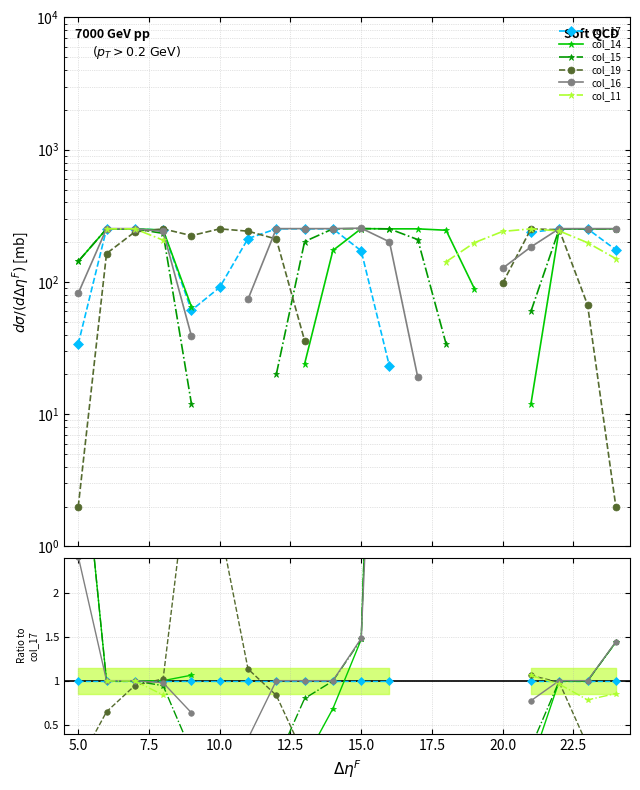

The col_16 series shows 0.4 at 10.0. True or false?

False